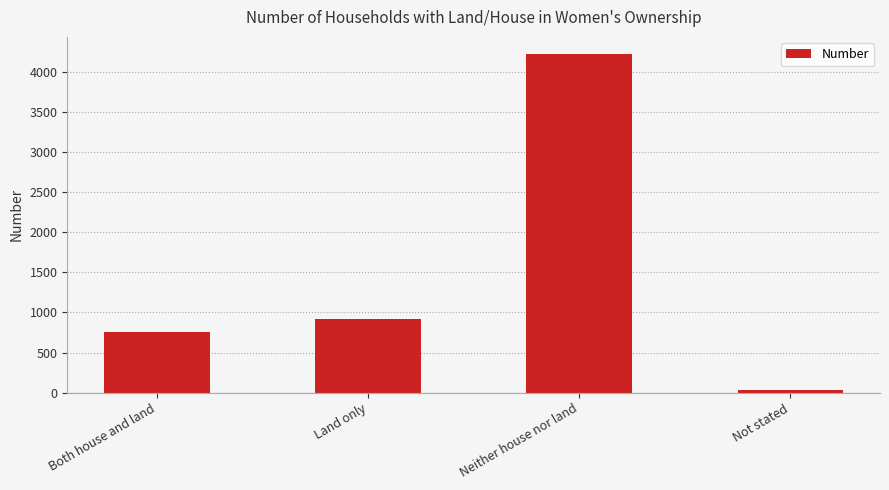

How many data points does each series have?

4